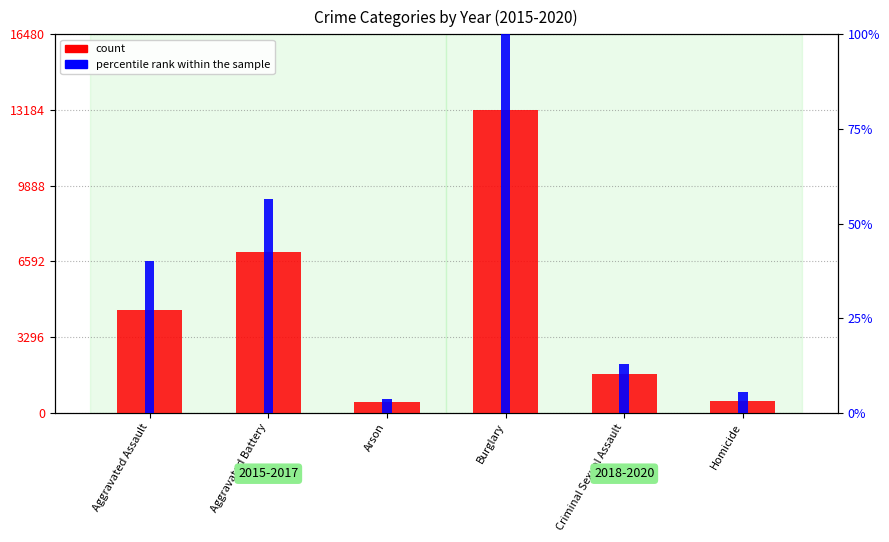

Between Aggravated Battery and Criminal Sexual Assault, which series saw the biggest shift?

count